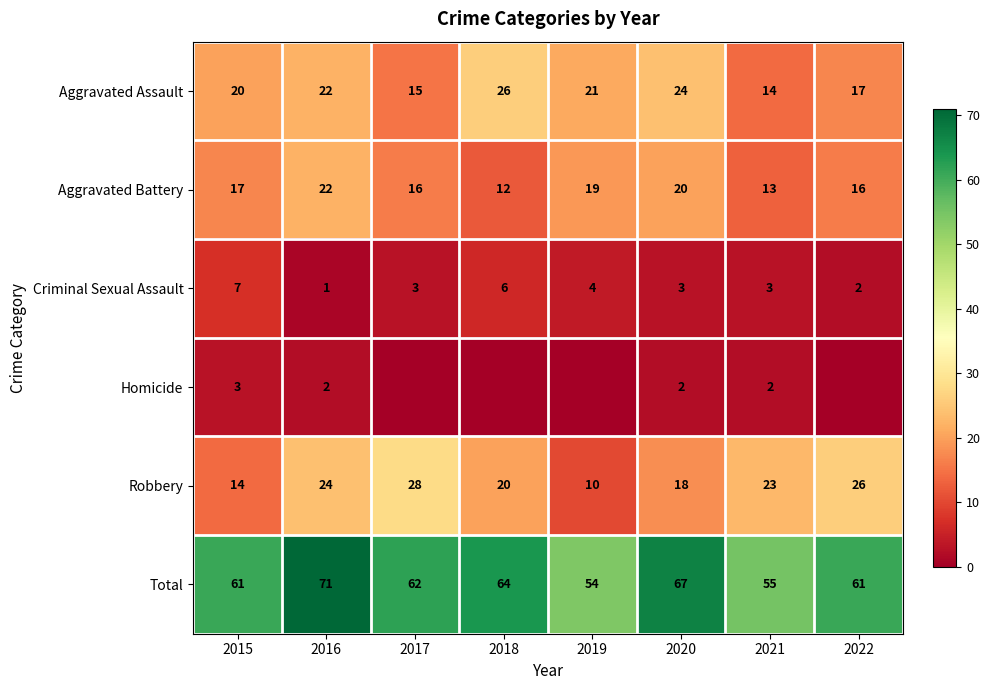

What is the approximate value of Total at 2015, to the nearest 5?

60